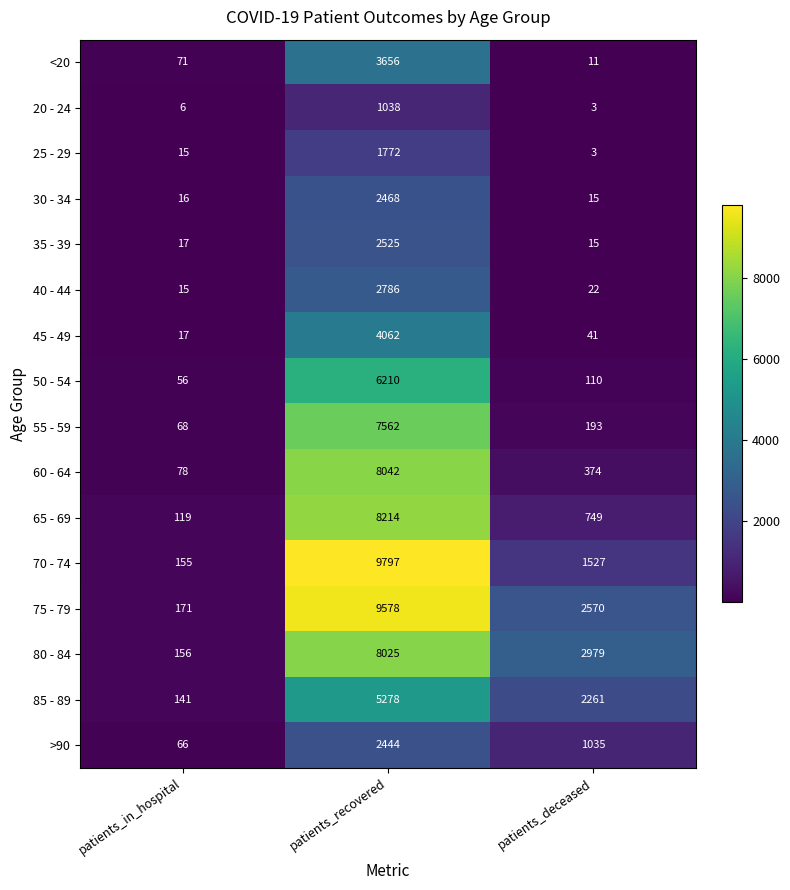

Count the number of categories in the chart.

3